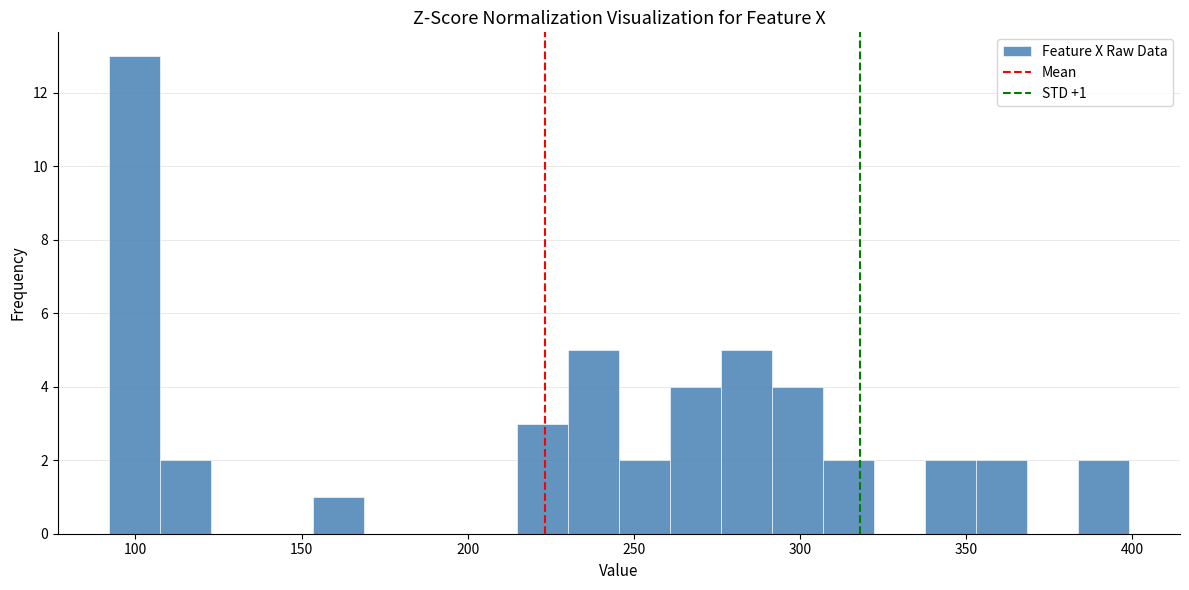

Read against the x-axis, roughly where is the centre of the tallest bar?

100